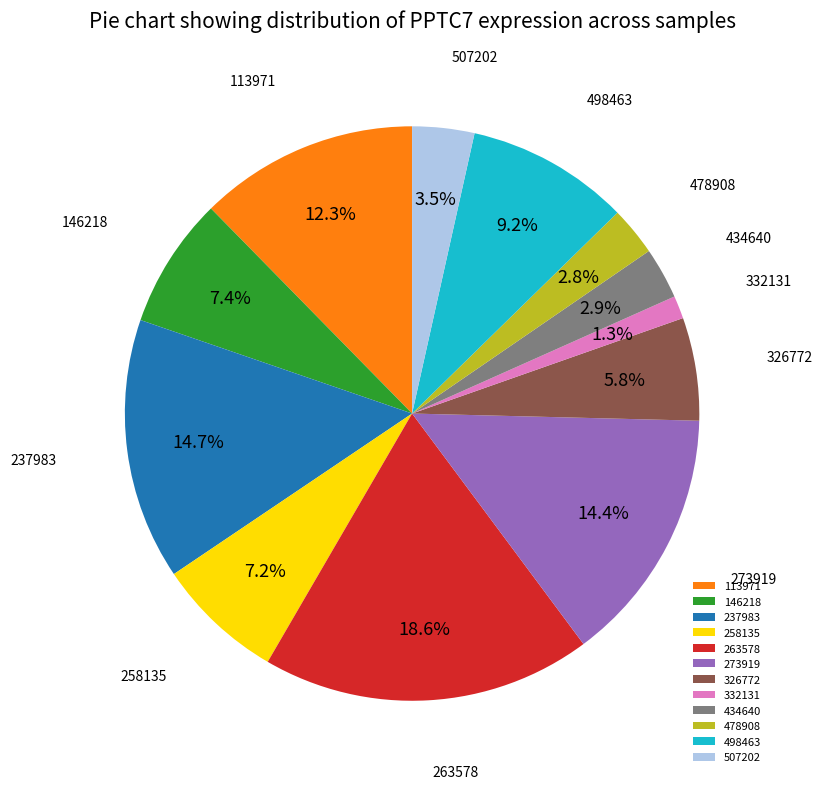

Which slice is the smallest?

332131